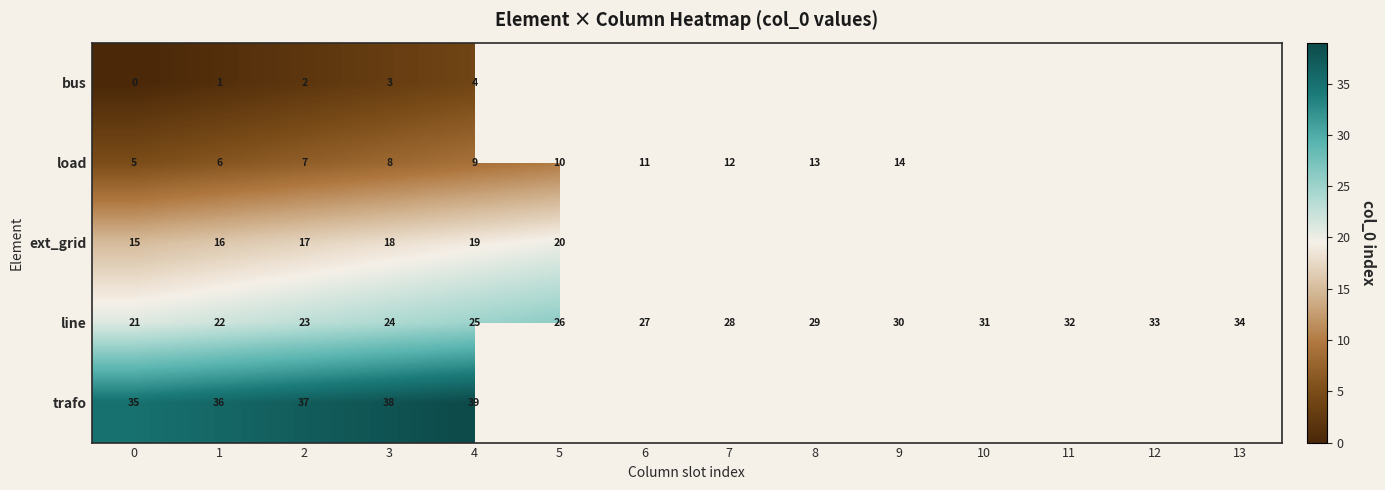

True or false: trafo has a value of 36 at 1.

True